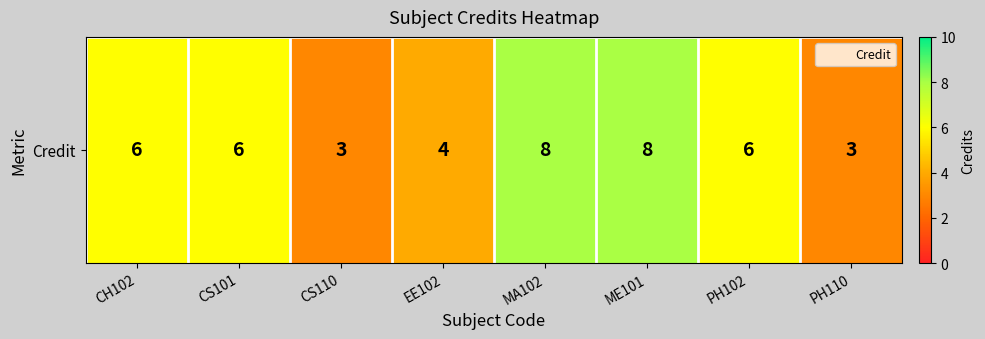

What is the change in value from EE102 to ME101?

+4